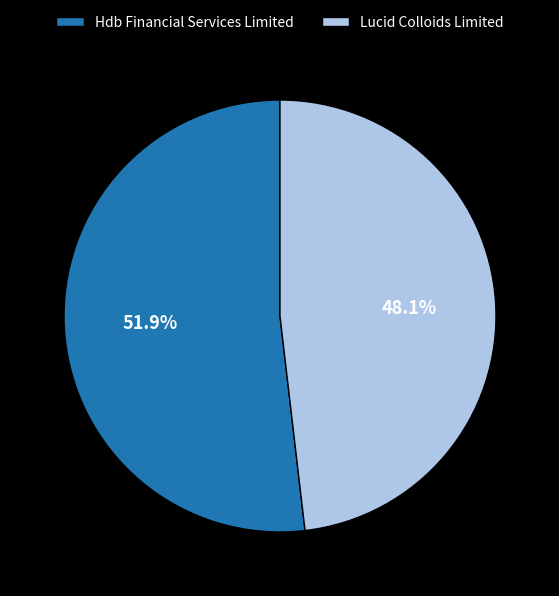

What is the smallest slice in the pie chart?

Lucid Colloids Limited